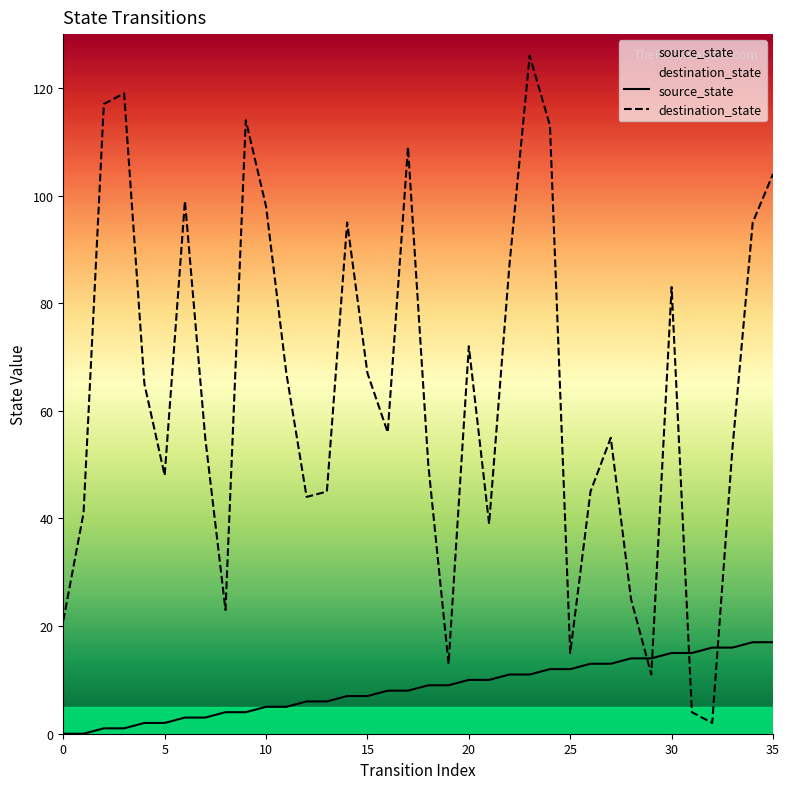

What is the label of the 20th point from the left?

19